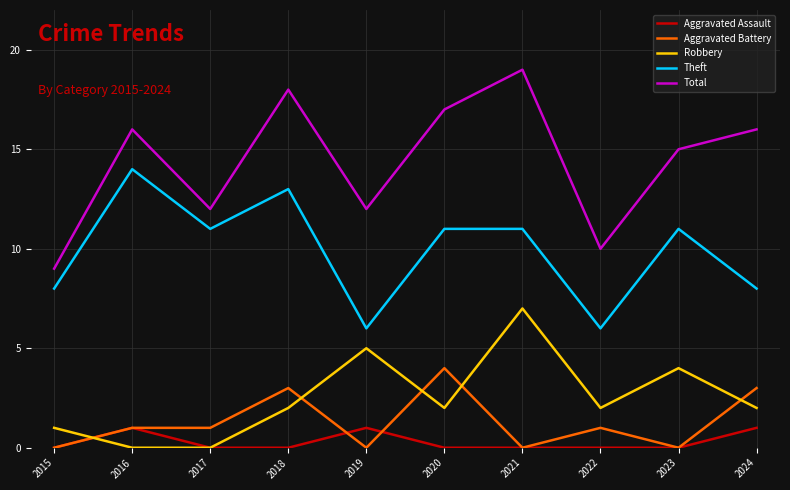

What is the sum of all Robbery values?

25